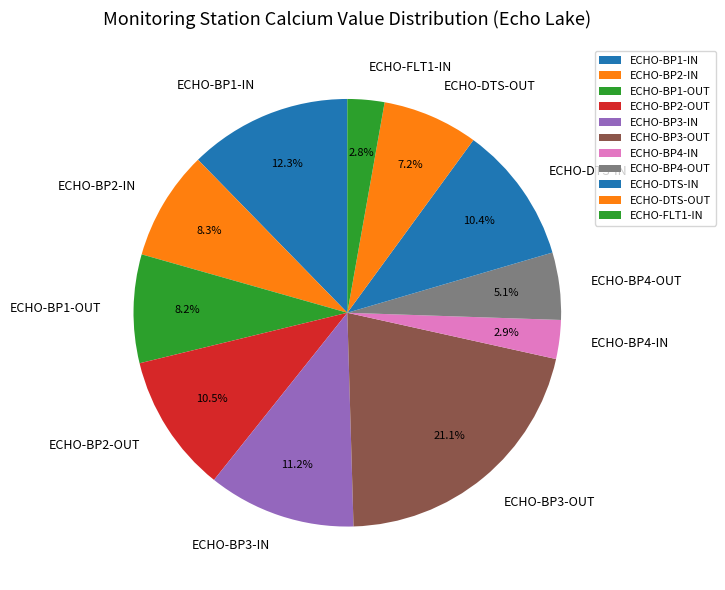

What is the ratio of the value at ECHO-DTS-IN to the value at ECHO-FLT1-IN?

3.7